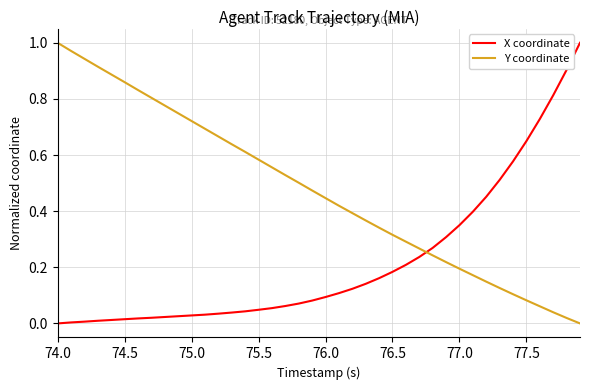

Which series has the largest total across all categories?

Y coordinate